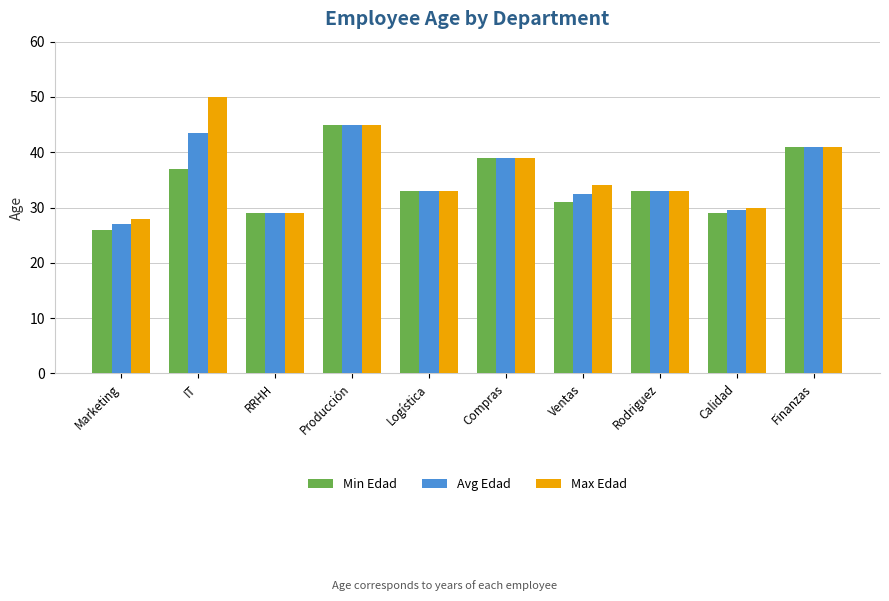

What is the sum of the Min Edad values at Producción and Rodriguez?

78.0